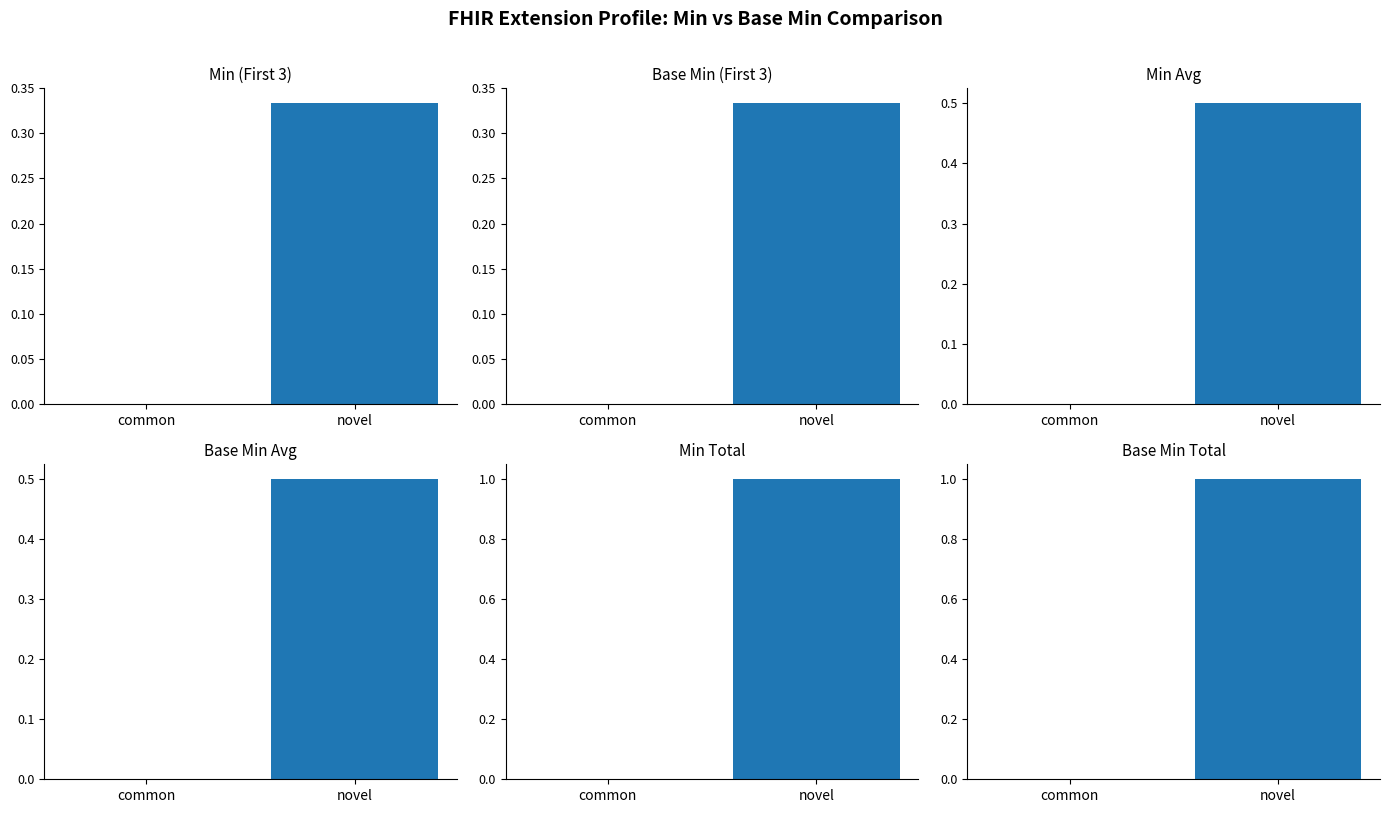

How many bars are there in each group?

6